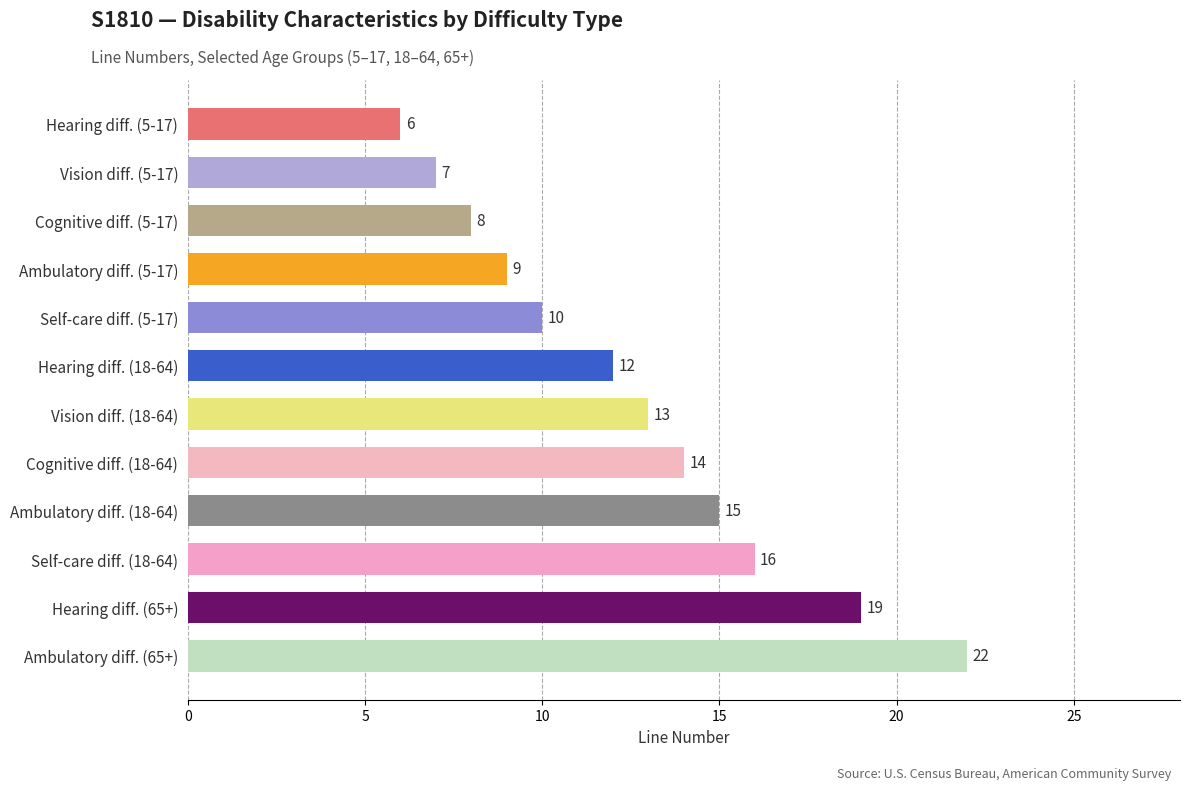

What is the difference between the values at Self-care diff. (5-17) and Hearing diff. (5-17)?

4